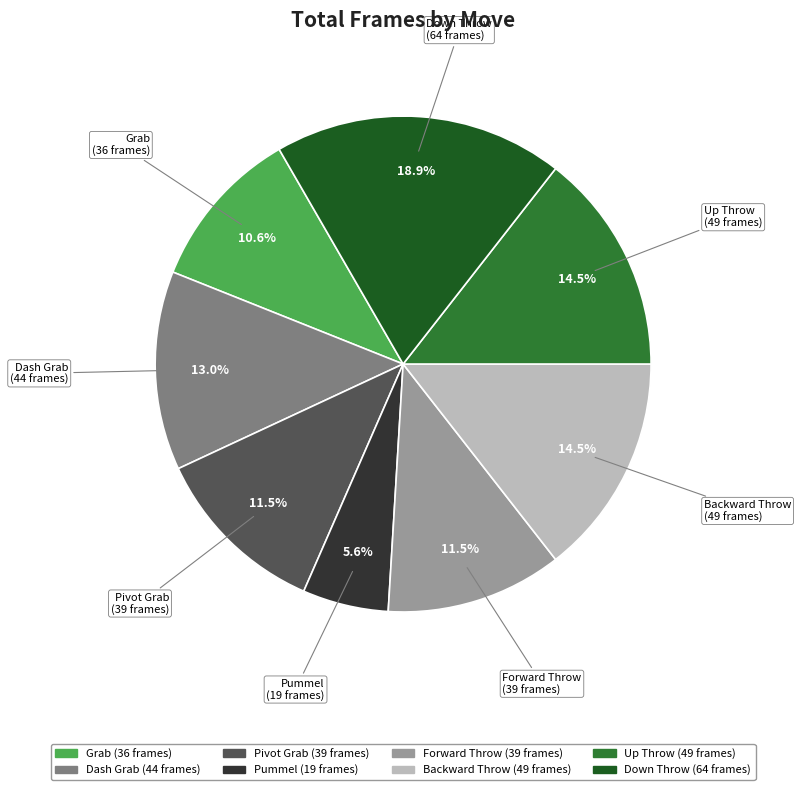

Is there a majority slice in this chart?

No